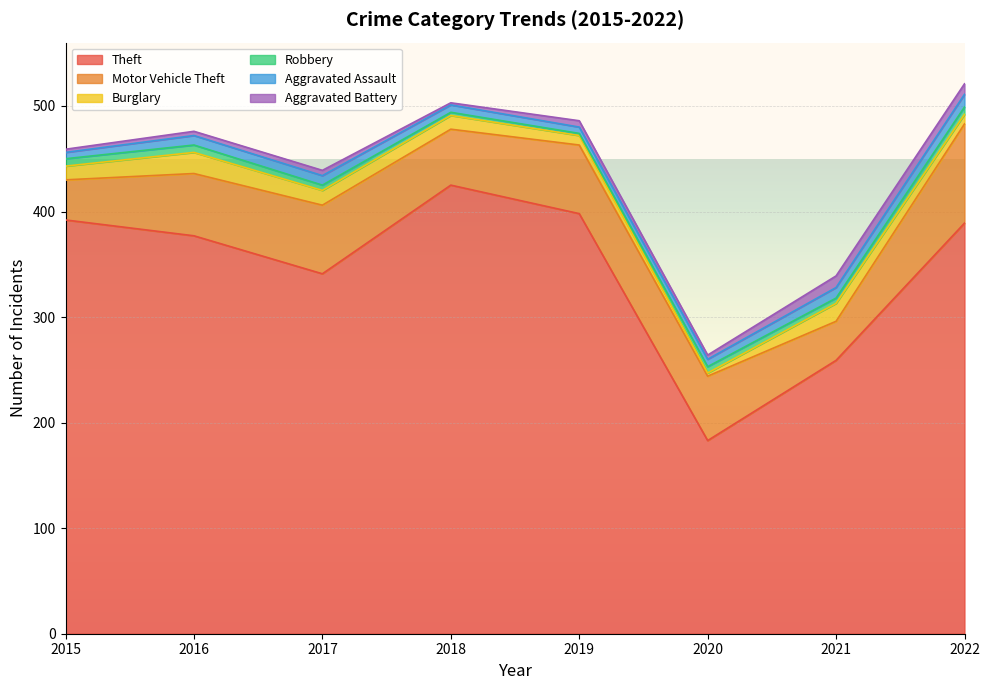

Is it true that Burglary equals 13 at 2015?

True